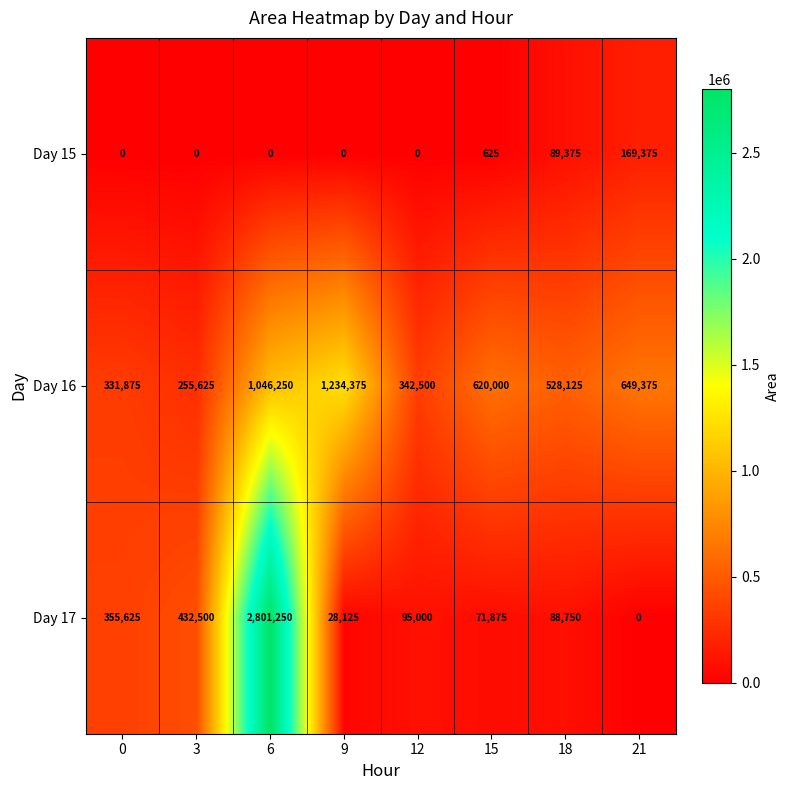

At 3, list the series in order from largest to smallest.

Day 17, Day 16, Day 15